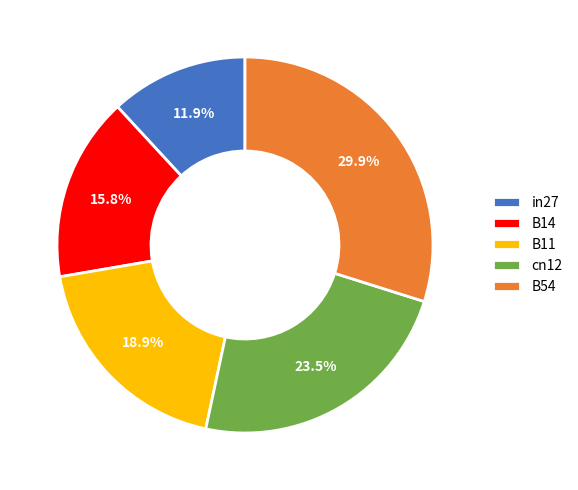

Is there any slice that represents more than half of the pie?

No